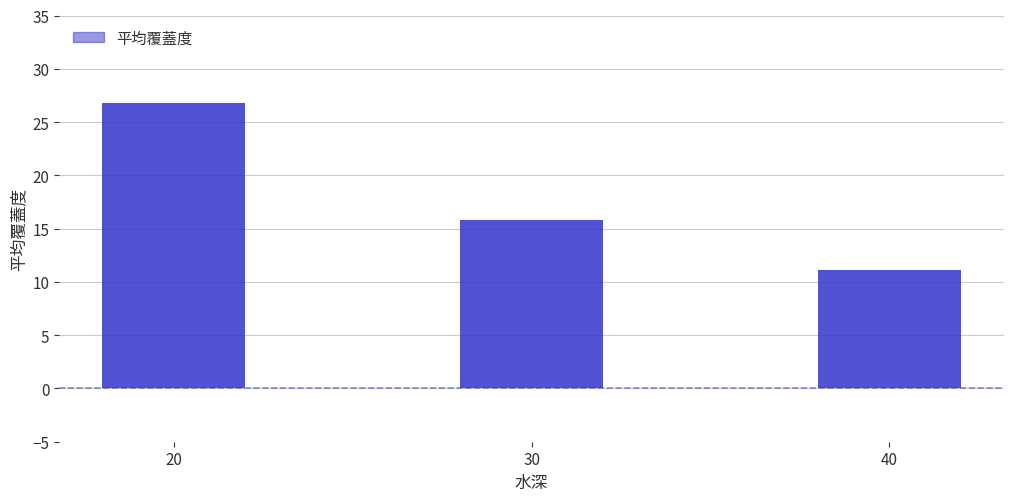

What is the smallest value displayed?

11.1